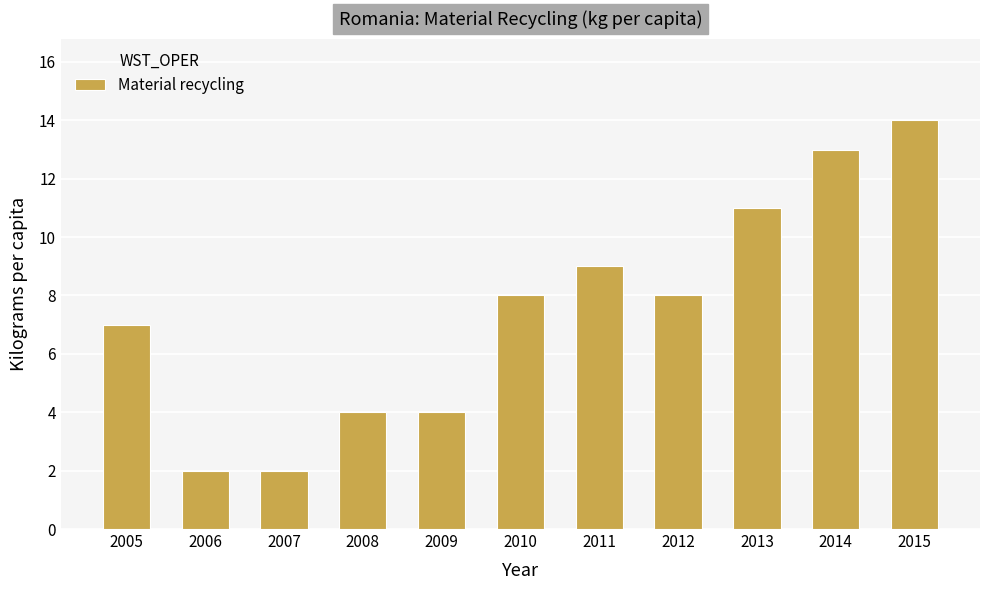

What is the sum of all values?

82